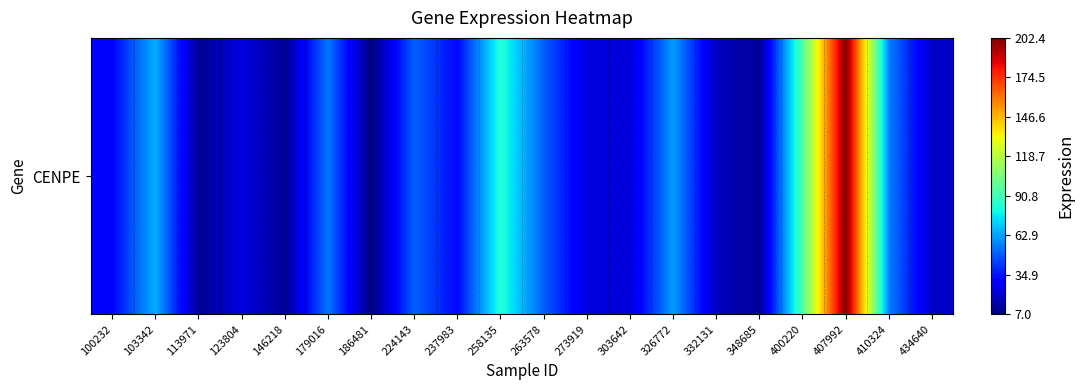

How many data points does each series have?

20